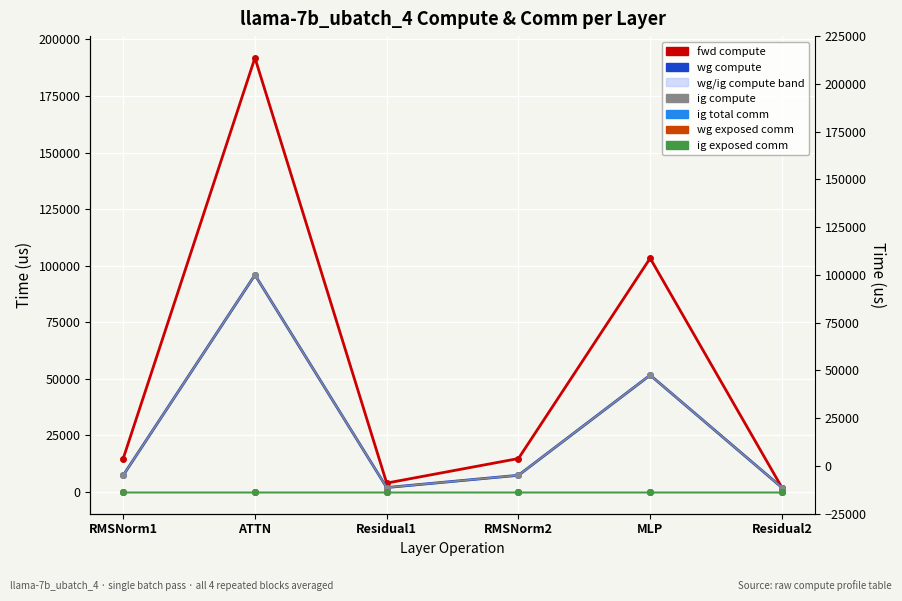

Which has a higher value, MLP or Residual1?

MLP